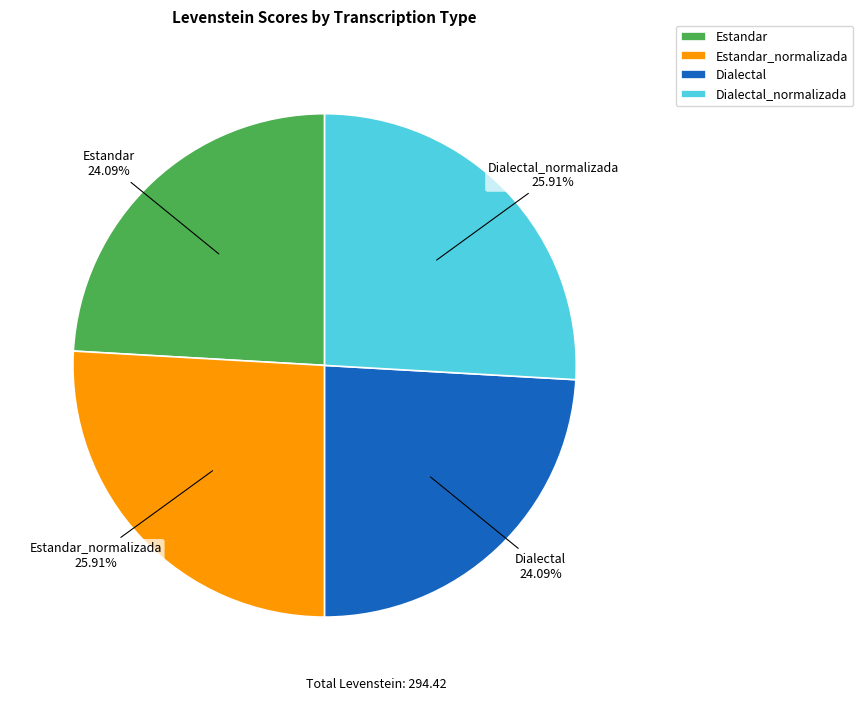

Combined, do Estandar_normalizada and Dialectal_normalizada account for over 50%?

Yes